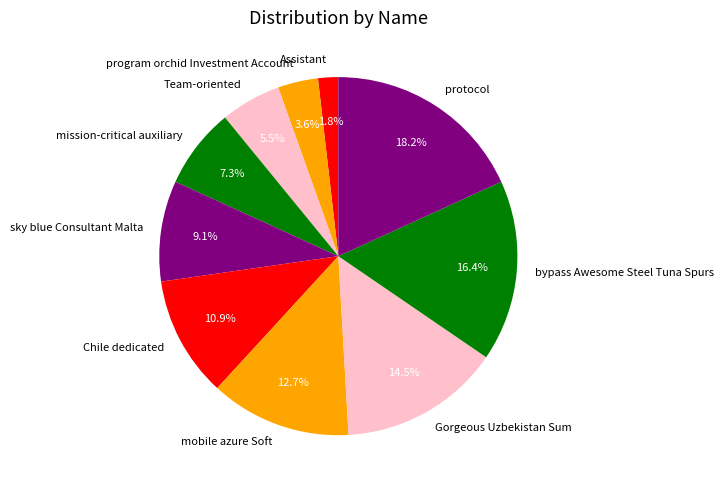

To the nearest percent, what is the combined percentage of Gorgeous Uzbekistan Sum and program orchid Investment Account?

18%